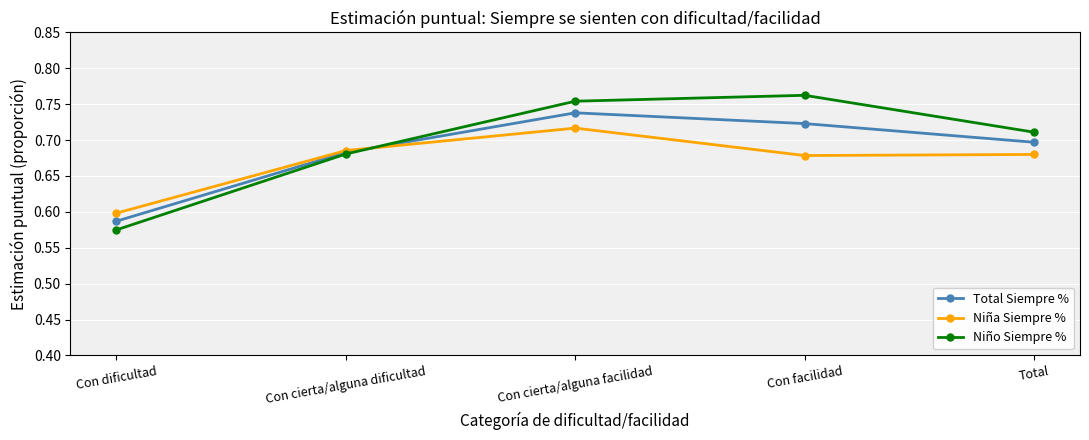

How many lines are shown in the chart?

3